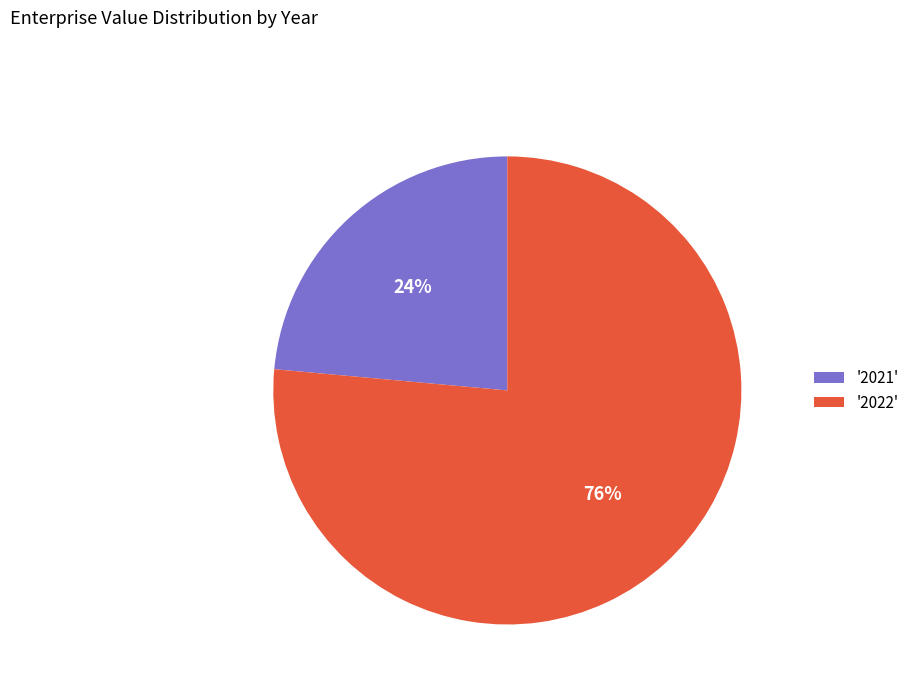

Is there any slice that represents more than half of the pie?

Yes